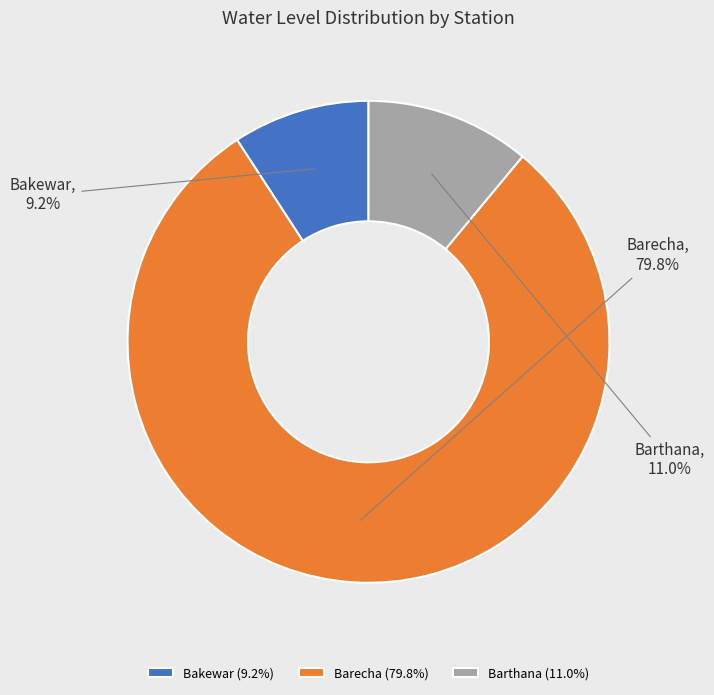

How many segments does this pie chart have?

3